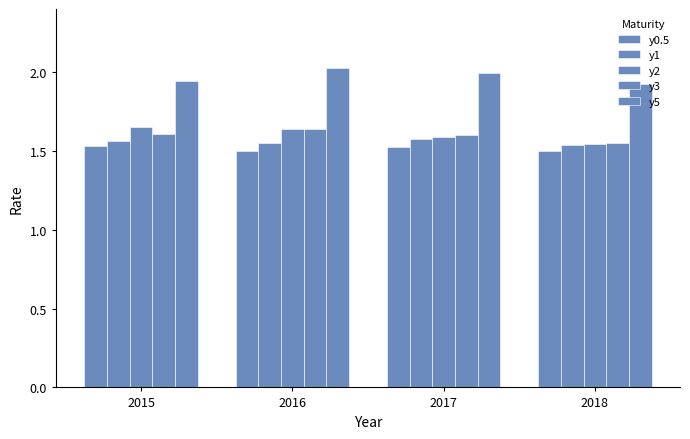

What is the minimum value for y1?

1.5